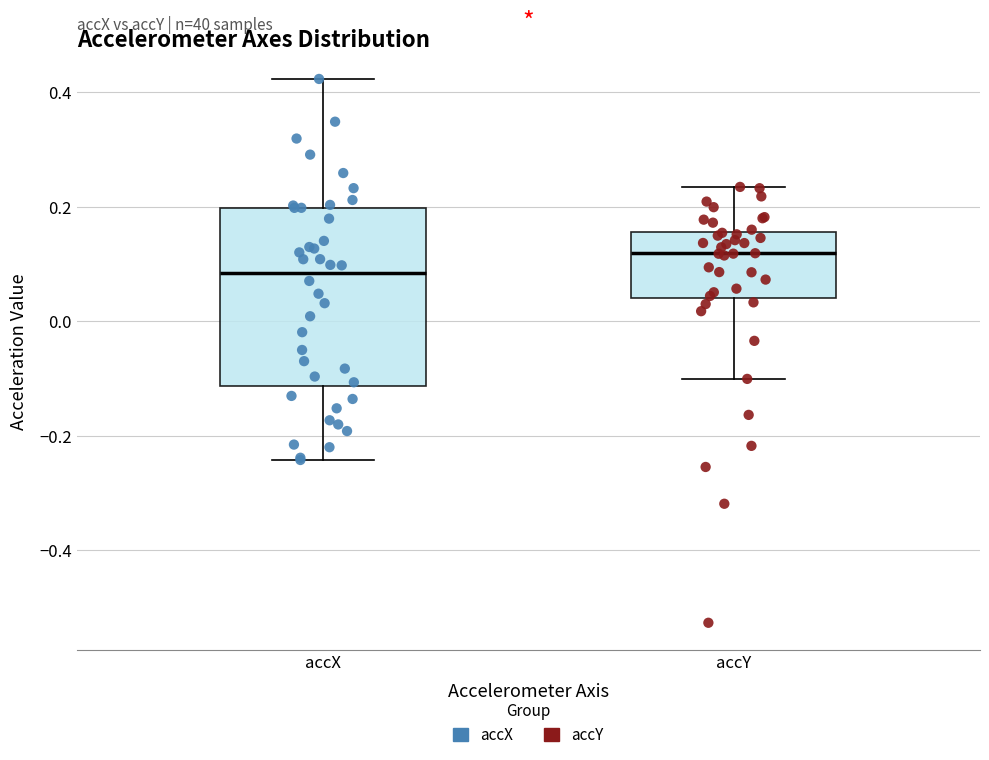

Reading left to right, read every box against the y-axis: the position of its median line, the range the box covers, and the ends of its whiskers. The values are not printed on the chart, so give them approximately, as read against the axis.

accX: median 0.08, box -0.12 to 0.20, whiskers -0.24 to 0.42
accY: median 0.12, box 0.04 to 0.16, whiskers -0.10 to 0.24